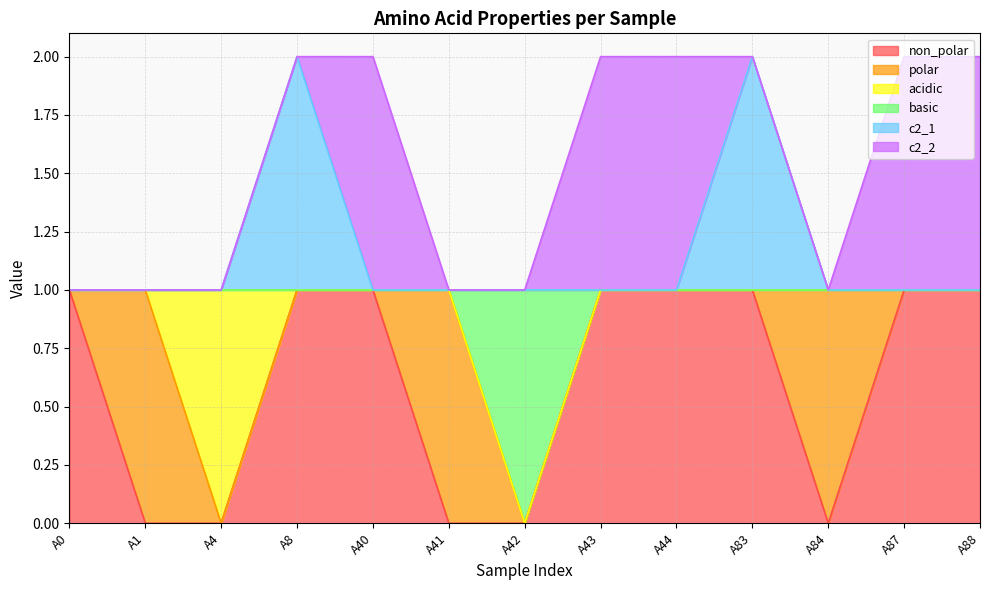

True or false: non_polar has more than 2 points higher than both neighbors.

False